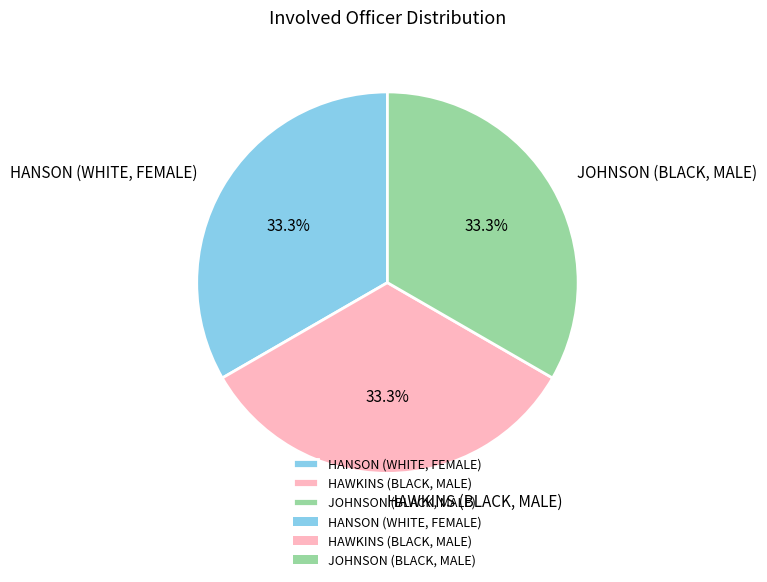

Is there a majority slice in this chart?

No